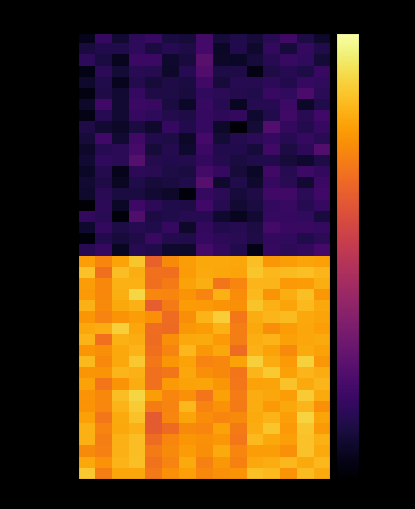

At which category is the sum across all series the highest?

3